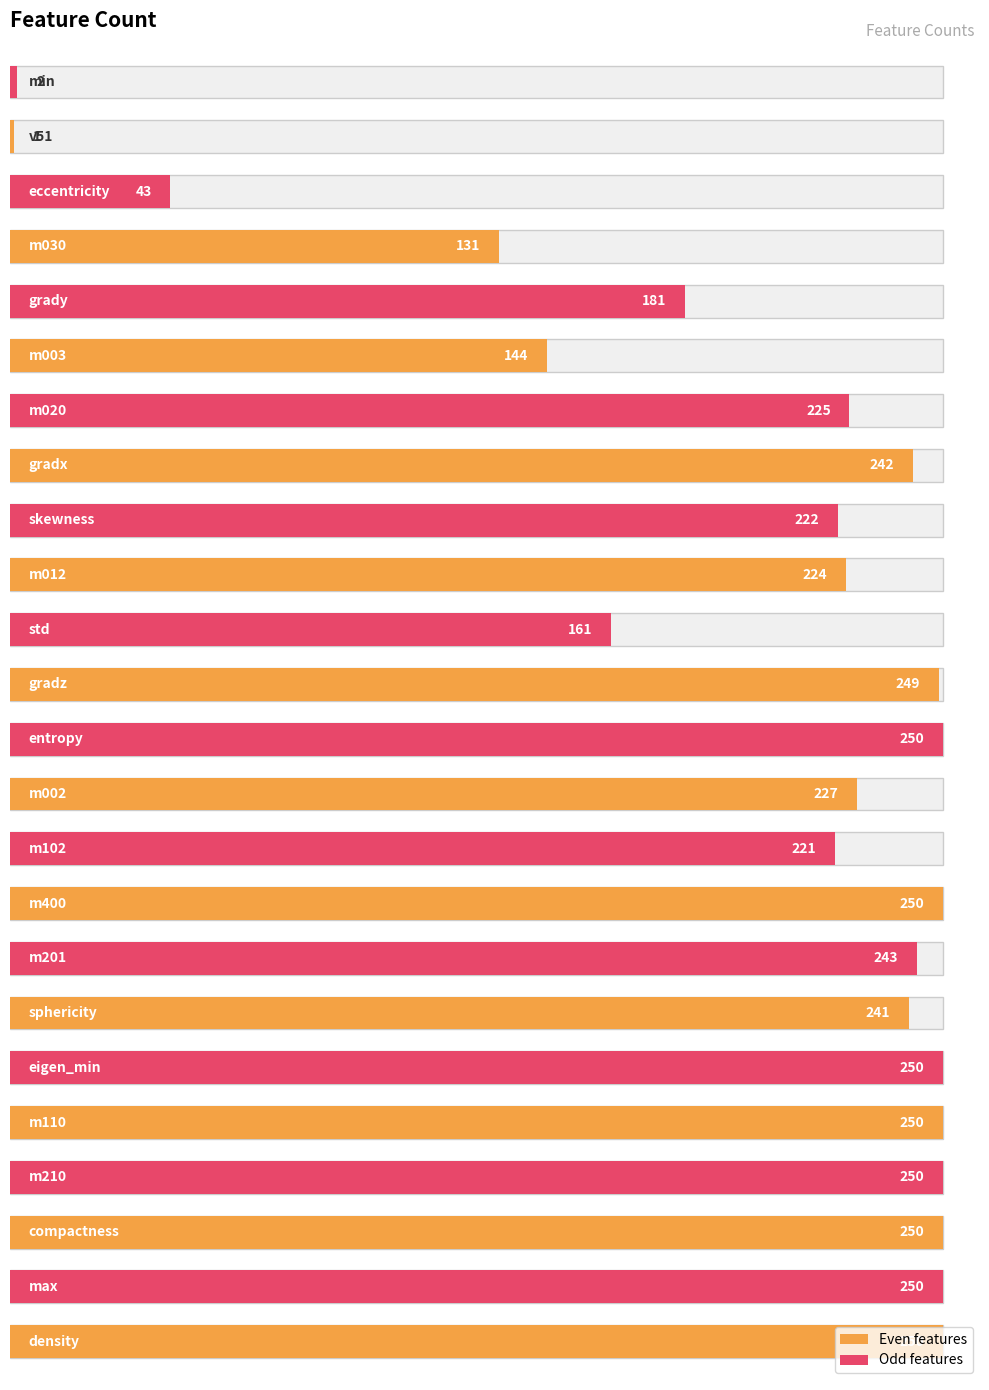

What is the value of the 6th bar from the left?

250